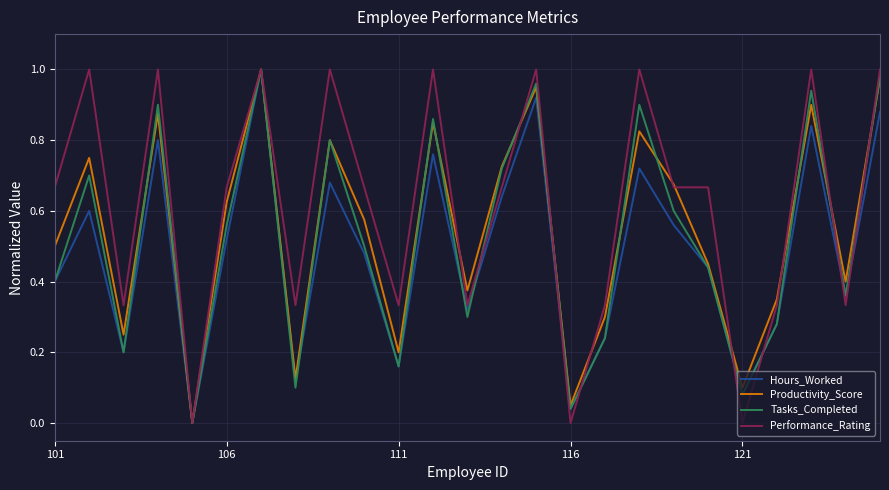

Which series has the largest total across all categories?

Performance_Rating